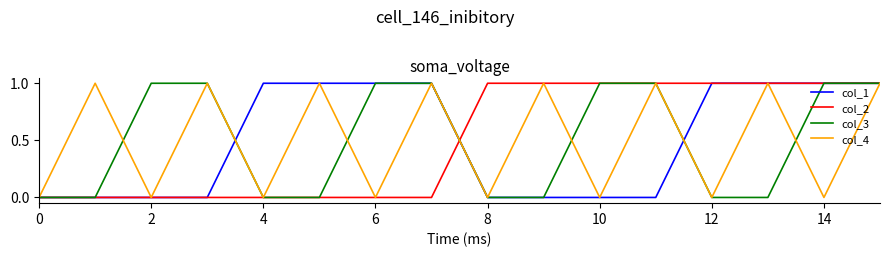

The col_3 series shows 2 at 2. True or false?

False